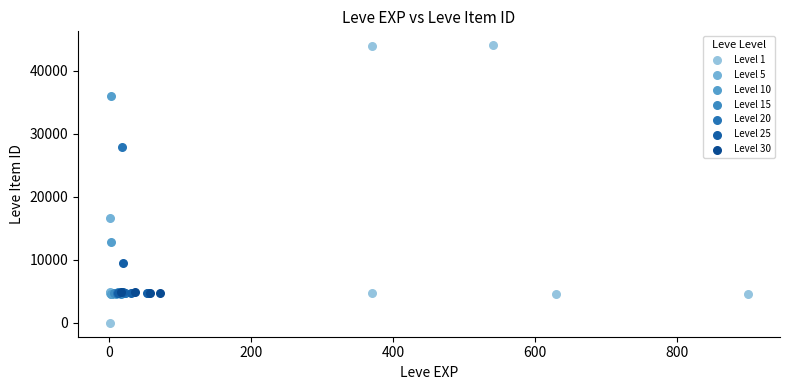

Which series contains the highest Y value?

Level 1